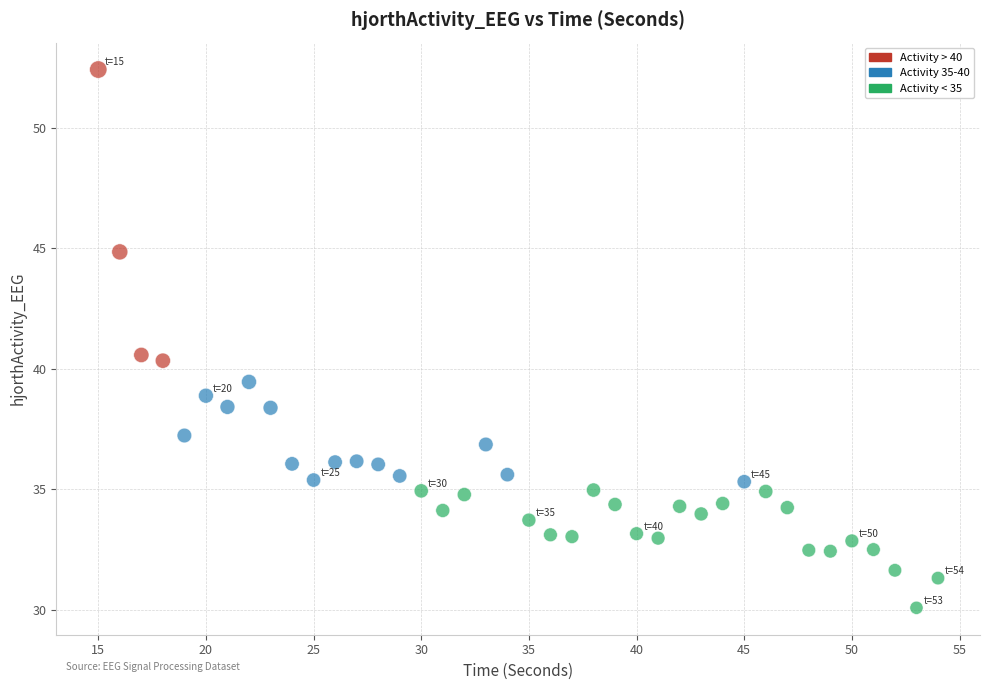

What is the range of X values (max minus min)?

39.0